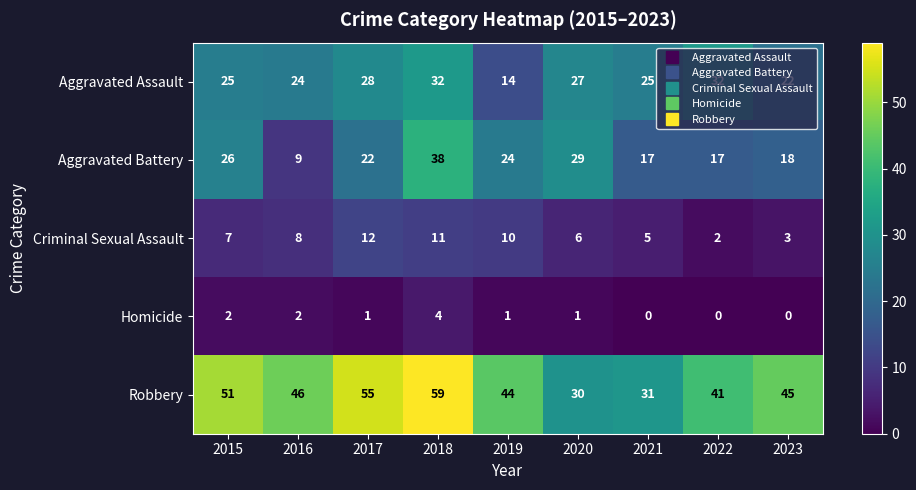

What is the lowest value of the Aggravated Battery series?

9